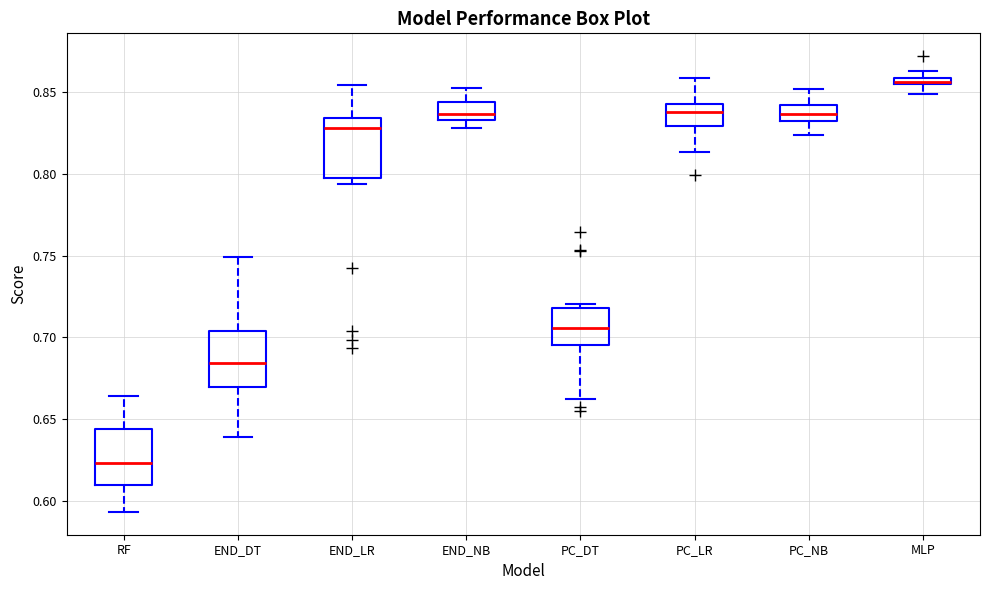

Which box has the lowest median line?

RF